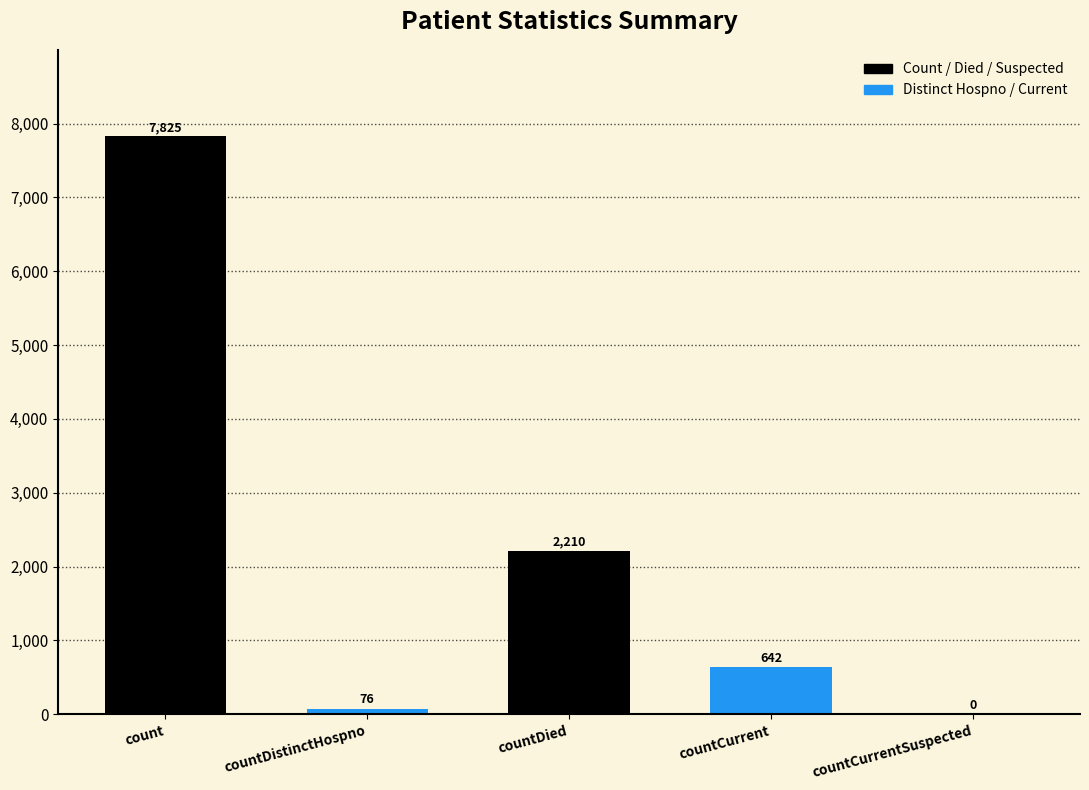

Which category has the highest value across all series?

count